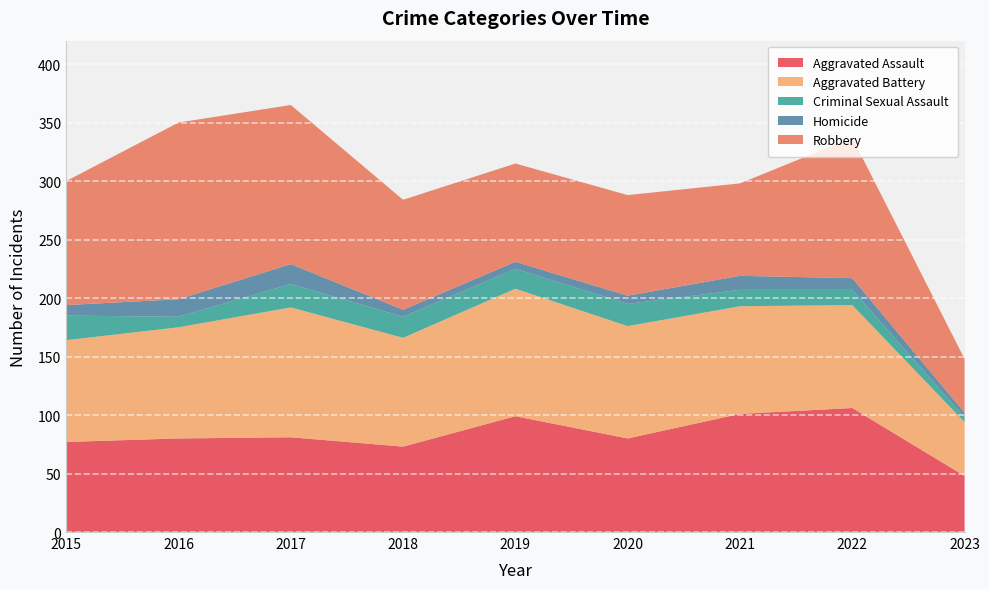

Reading right to left, extract all data points from this chart.

Aggravated Assault: 2023=48	2022=106	2021=101	2020=80	2019=99	2018=73	2017=81	2016=80	2015=77
Aggravated Battery: 2023=46	2022=88	2021=92	2020=96	2019=109	2018=93	2017=111	2016=95	2015=87
Criminal Sexual Assault: 2023=4	2022=13	2021=14	2020=19	2019=17	2018=18	2017=20	2016=9	2015=21
Homicide: 2023=4	2022=10	2021=12	2020=7	2019=6	2018=6	2017=17	2016=15	2015=9
Robbery: 2023=46	2022=120	2021=79	2020=86	2019=84	2018=94	2017=136	2016=151	2015=106